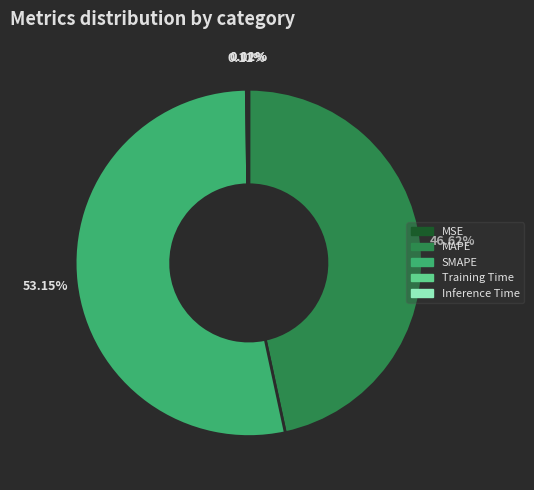

Does MAPE represent more than half of the total?

No